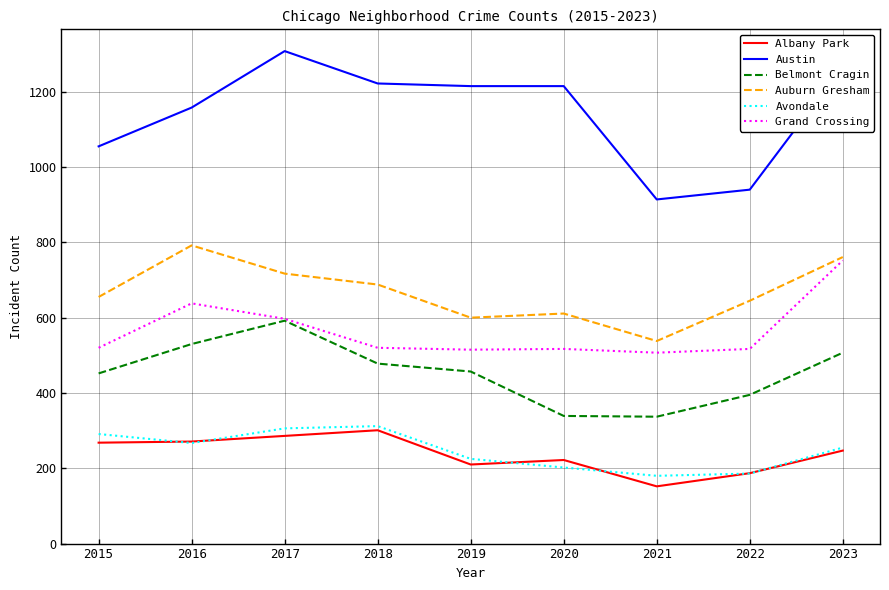

What is the average value of the Auburn Gresham series?

667